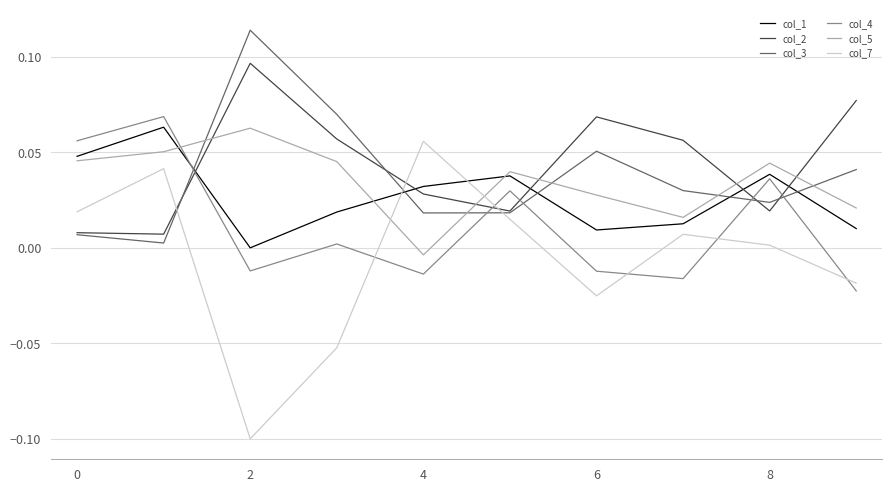

Which series has the widest spread of values?

col_7